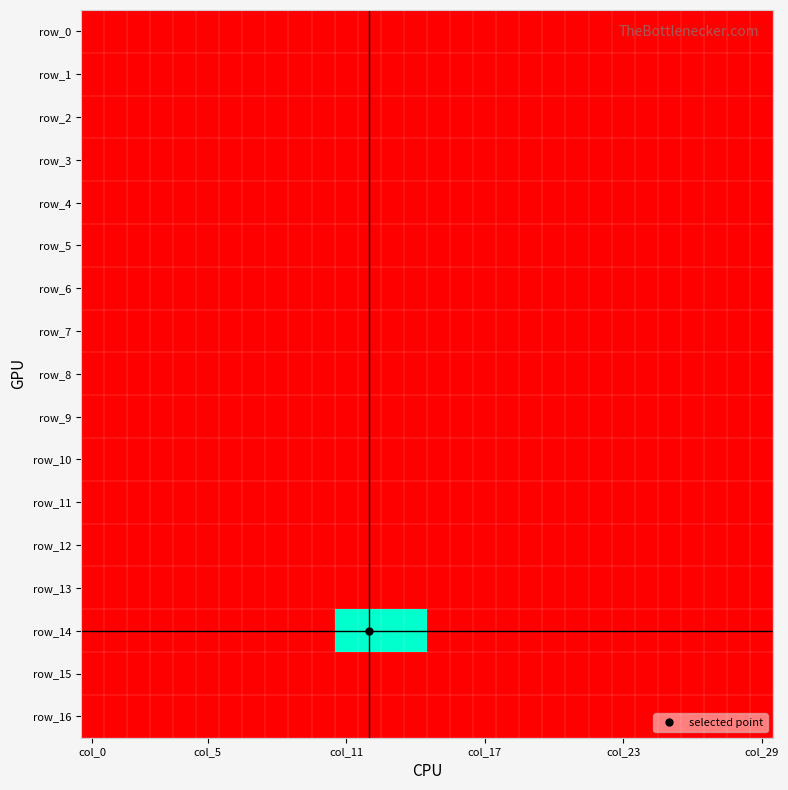

What is the maximum value shown in the chart?

1